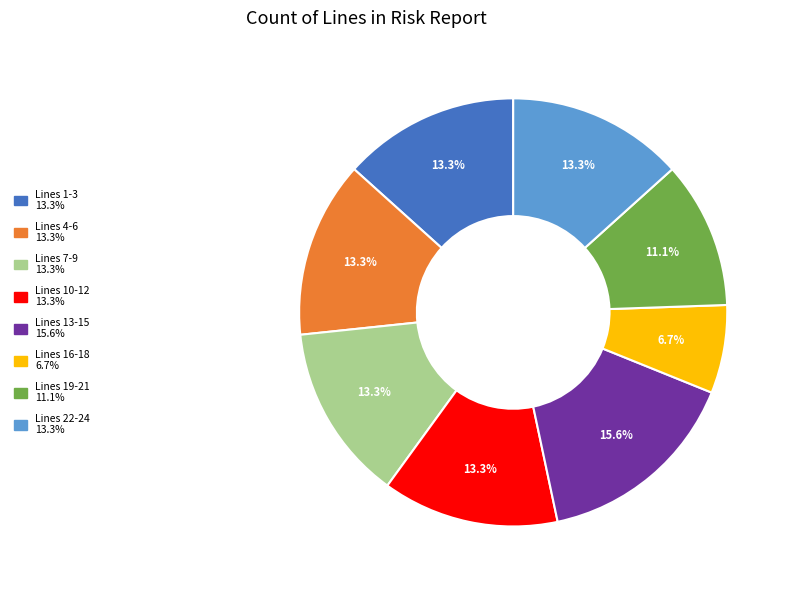

Is there any slice that represents more than half of the pie?

No